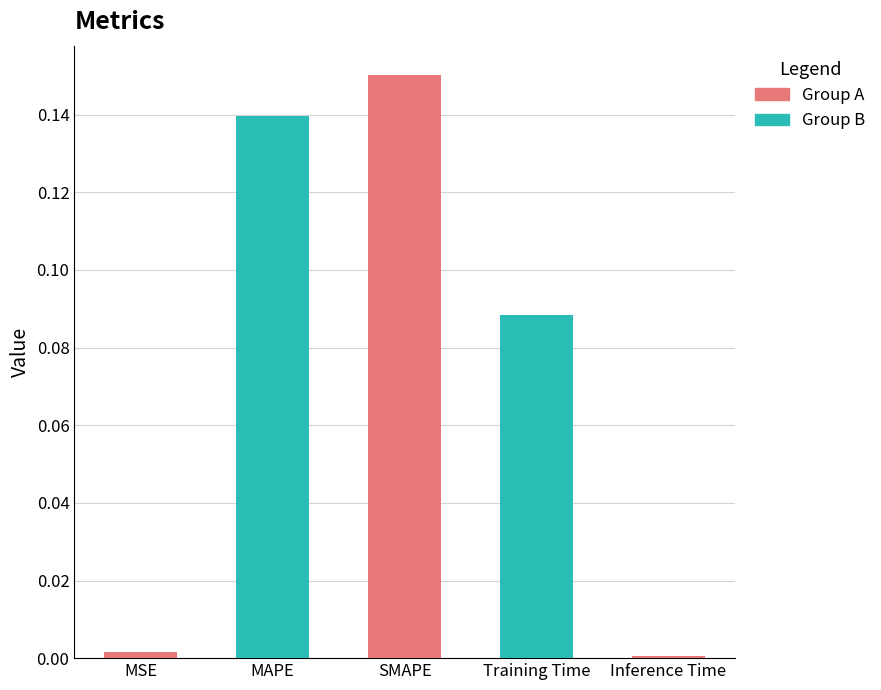

What is the sum of all values?

0.4